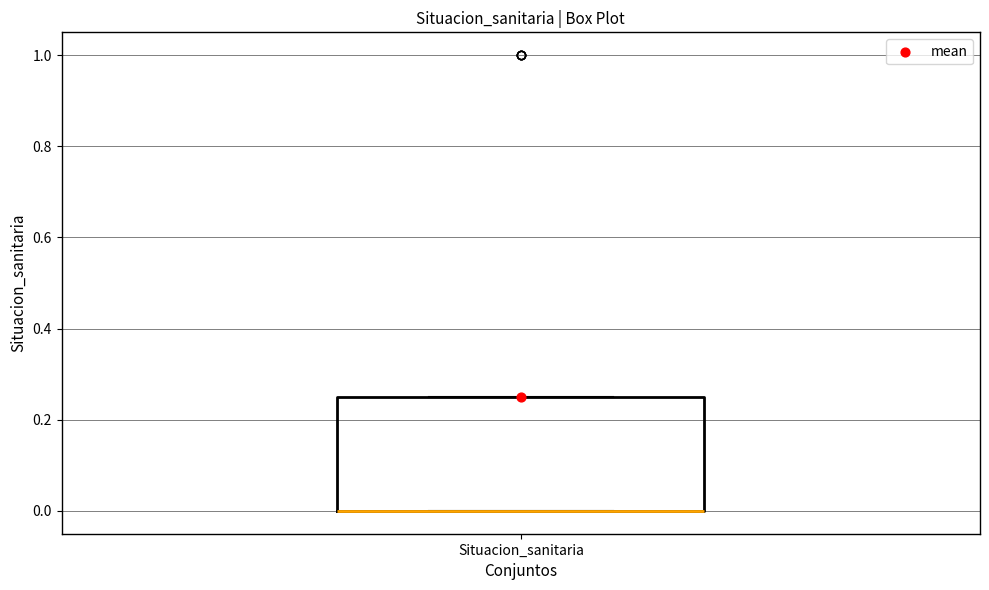

Transcribe this box plot: give where the median line is, the range the box spans, and where the two whiskers end, as read against the y-axis. The values are not printed on the chart, so give them approximately, as read against the axis.

median 0.00 (drawn on the box's lower edge), box 0.00 to 0.26, whiskers 0.00 to 0.26